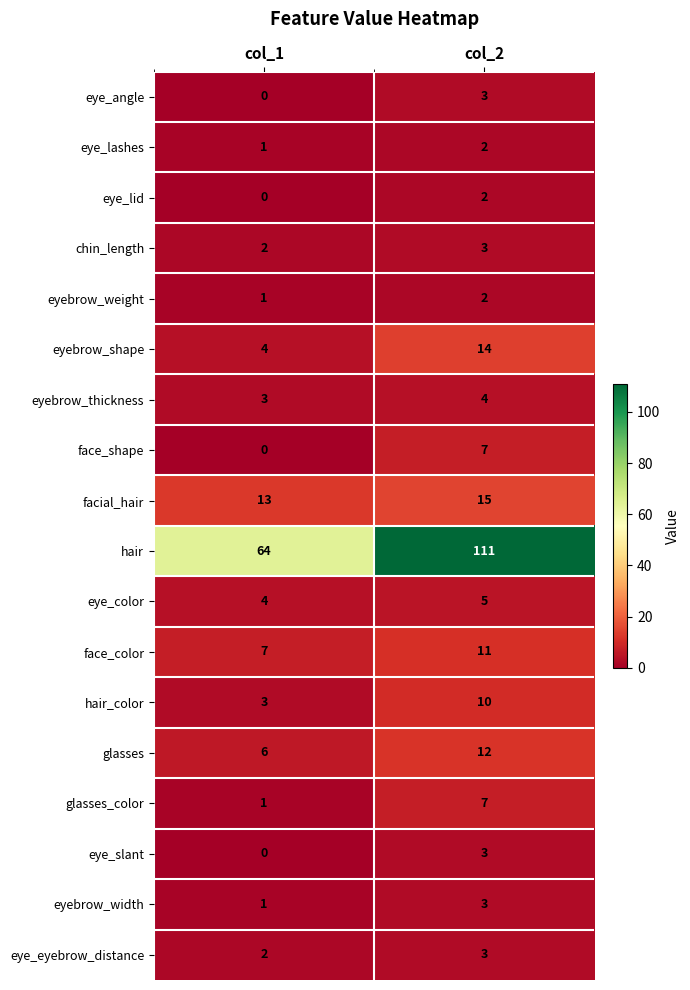

The value of chin_length at col_1 is 1. True or false?

False